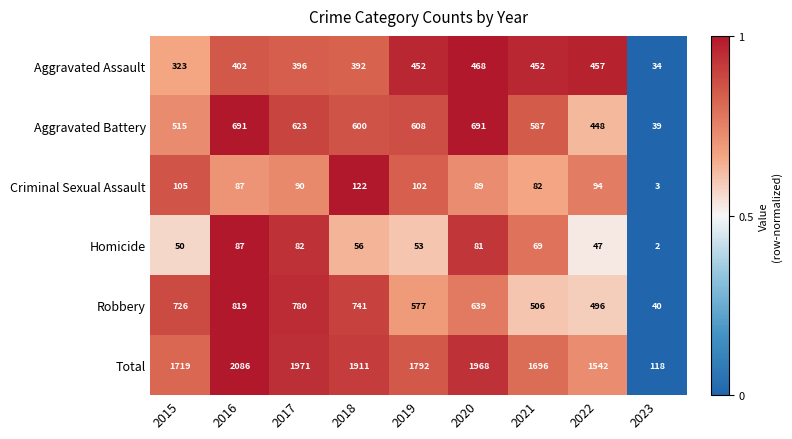

What is the sum of the Total values at 2022 and 2019?

3334